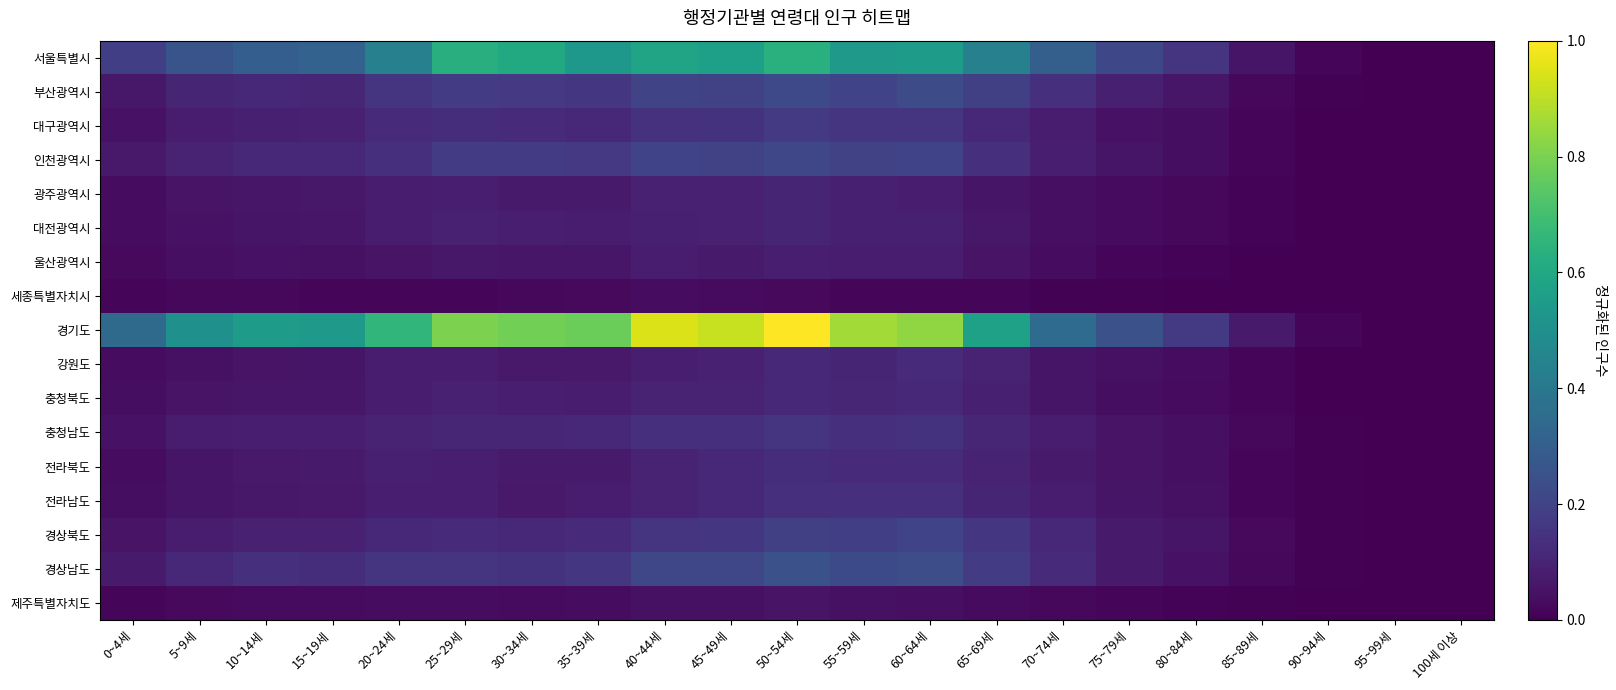

Reading left to right, list all the values displayed in this chart.

서울특별시: 0~4세=0.2	5~9세=0.3	10~14세=0.3	15~19세=0.3	20~24세=0.4	25~29세=0.6	30~34세=0.6	35~39세=0.5	40~44세=0.6	45~49세=0.6	50~54세=0.6	55~59세=0.5	60~64세=0.5	65~69세=0.4	70~74세=0.3	75~79세=0.2	80~84세=0.2	85~89세=0.1	90~94세=0.0	95~99세=0.0	100세 이상=0.0
부산광역시: 0~4세=0.1	5~9세=0.1	10~14세=0.1	15~19세=0.1	20~24세=0.1	25~29세=0.2	30~34세=0.2	35~39세=0.2	40~44세=0.2	45~49세=0.2	50~54세=0.2	55~59세=0.2	60~64세=0.2	65~69세=0.2	70~74세=0.1	75~79세=0.1	80~84세=0.1	85~89세=0.0	90~94세=0.0	95~99세=0.0	100세 이상=0.0
대구광역시: 0~4세=0.1	5~9세=0.1	10~14세=0.1	15~19세=0.1	20~24세=0.1	25~29세=0.1	30~34세=0.1	35~39세=0.1	40~44세=0.1	45~49세=0.1	50~54세=0.2	55~59세=0.2	60~64세=0.2	65~69세=0.1	70~74세=0.1	75~79세=0.1	80~84세=0.0	85~89세=0.0	90~94세=0.0	95~99세=0.0	100세 이상=0.0
인천광역시: 0~4세=0.1	5~9세=0.1	10~14세=0.1	15~19세=0.1	20~24세=0.1	25~29세=0.2	30~34세=0.2	35~39세=0.2	40~44세=0.2	45~49세=0.2	50~54세=0.2	55~59세=0.2	60~64세=0.2	65~69세=0.1	70~74세=0.1	75~79세=0.1	80~84세=0.0	85~89세=0.0	90~94세=0.0	95~99세=0.0	100세 이상=0.0
광주광역시: 0~4세=0.0	5~9세=0.1	10~14세=0.1	15~19세=0.1	20~24세=0.1	25~29세=0.1	30~34세=0.1	35~39세=0.1	40~44세=0.1	45~49세=0.1	50~54세=0.1	55~59세=0.1	60~64세=0.1	65~69세=0.1	70~74세=0.0	75~79세=0.0	80~84세=0.0	85~89세=0.0	90~94세=0.0	95~99세=0.0	100세 이상=0.0
대전광역시: 0~4세=0.0	5~9세=0.0	10~14세=0.1	15~19세=0.1	20~24세=0.1	25~29세=0.1	30~34세=0.1	35~39세=0.1	40~44세=0.1	45~49세=0.1	50~54세=0.1	55~59세=0.1	60~64세=0.1	65~69세=0.1	70~74세=0.0	75~79세=0.0	80~84세=0.0	85~89세=0.0	90~94세=0.0	95~99세=0.0	100세 이상=0.0
울산광역시: 0~4세=0.0	5~9세=0.0	10~14세=0.0	15~19세=0.0	20~24세=0.1	25~29세=0.1	30~34세=0.1	35~39세=0.1	40~44세=0.1	45~49세=0.1	50~54세=0.1	55~59세=0.1	60~64세=0.1	65~69세=0.1	70~74세=0.0	75~79세=0.0	80~84세=0.0	85~89세=0.0	90~94세=0.0	95~99세=0.0	100세 이상=0.0
세종특별자치시: 0~4세=0.0	5~9세=0.0	10~14세=0.0	15~19세=0.0	20~24세=0.0	25~29세=0.0	30~34세=0.0	35~39세=0.0	40~44세=0.0	45~49세=0.0	50~54세=0.0	55~59세=0.0	60~64세=0.0	65~69세=0.0	70~74세=0.0	75~79세=0.0	80~84세=0.0	85~89세=0.0	90~94세=0.0	95~99세=0.0	100세 이상=0.0
경기도: 0~4세=0.3	5~9세=0.5	10~14세=0.6	15~19세=0.5	20~24세=0.7	25~29세=0.8	30~34세=0.8	35~39세=0.8	40~44세=0.9	45~49세=0.9	50~54세=1.0	55~59세=0.9	60~64세=0.8	65~69세=0.6	70~74세=0.4	75~79세=0.2	80~84세=0.2	85~89세=0.1	90~94세=0.0	95~99세=0.0	100세 이상=0.0
강원도: 0~4세=0.0	5~9세=0.0	10~14세=0.1	15~19세=0.1	20~24세=0.1	25~29세=0.1	30~34세=0.1	35~39세=0.1	40~44세=0.1	45~49세=0.1	50~54세=0.1	55~59세=0.1	60~64세=0.1	65~69세=0.1	70~74세=0.1	75~79세=0.0	80~84세=0.0	85~89세=0.0	90~94세=0.0	95~99세=0.0	100세 이상=0.0
충청북도: 0~4세=0.0	5~9세=0.1	10~14세=0.1	15~19세=0.1	20~24세=0.1	25~29세=0.1	30~34세=0.1	35~39세=0.1	40~44세=0.1	45~49세=0.1	50~54세=0.1	55~59세=0.1	60~64세=0.1	65~69세=0.1	70~74세=0.1	75~79세=0.0	80~84세=0.0	85~89세=0.0	90~94세=0.0	95~99세=0.0	100세 이상=0.0
충청남도: 0~4세=0.0	5~9세=0.1	10~14세=0.1	15~19세=0.1	20~24세=0.1	25~29세=0.1	30~34세=0.1	35~39세=0.1	40~44세=0.1	45~49세=0.1	50~54세=0.2	55~59세=0.1	60~64세=0.1	65~69세=0.1	70~74세=0.1	75~79세=0.1	80~84세=0.0	85~89세=0.0	90~94세=0.0	95~99세=0.0	100세 이상=0.0
전라북도: 0~4세=0.0	5~9세=0.1	10~14세=0.1	15~19세=0.1	20~24세=0.1	25~29세=0.1	30~34세=0.1	35~39세=0.1	40~44세=0.1	45~49세=0.1	50~54세=0.1	55~59세=0.1	60~64세=0.1	65~69세=0.1	70~74세=0.1	75~79세=0.1	80~84세=0.0	85~89세=0.0	90~94세=0.0	95~99세=0.0	100세 이상=0.0
전라남도: 0~4세=0.0	5~9세=0.1	10~14세=0.1	15~19세=0.1	20~24세=0.1	25~29세=0.1	30~34세=0.1	35~39세=0.1	40~44세=0.1	45~49세=0.1	50~54세=0.1	55~59세=0.1	60~64세=0.1	65~69세=0.1	70~74세=0.1	75~79세=0.1	80~84세=0.0	85~89세=0.0	90~94세=0.0	95~99세=0.0	100세 이상=0.0
경상북도: 0~4세=0.1	5~9세=0.1	10~14세=0.1	15~19세=0.1	20~24세=0.1	25~29세=0.1	30~34세=0.1	35~39세=0.1	40~44세=0.2	45~49세=0.2	50~54세=0.2	55~59세=0.2	60~64세=0.2	65~69세=0.2	70~74세=0.1	75~79세=0.1	80~84세=0.1	85~89세=0.0	90~94세=0.0	95~99세=0.0	100세 이상=0.0
경상남도: 0~4세=0.1	5~9세=0.1	10~14세=0.1	15~19세=0.1	20~24세=0.2	25~29세=0.2	30~34세=0.1	35~39세=0.2	40~44세=0.2	45~49세=0.2	50~54세=0.2	55~59세=0.2	60~64세=0.2	65~69세=0.2	70~74세=0.1	75~79세=0.1	80~84세=0.1	85~89세=0.0	90~94세=0.0	95~99세=0.0	100세 이상=0.0
제주특별자치도: 0~4세=0.0	5~9세=0.0	10~14세=0.0	15~19세=0.0	20~24세=0.0	25~29세=0.0	30~34세=0.0	35~39세=0.0	40~44세=0.0	45~49세=0.0	50~54세=0.1	55~59세=0.0	60~64세=0.0	65~69세=0.0	70~74세=0.0	75~79세=0.0	80~84세=0.0	85~89세=0.0	90~94세=0.0	95~99세=0.0	100세 이상=0.0